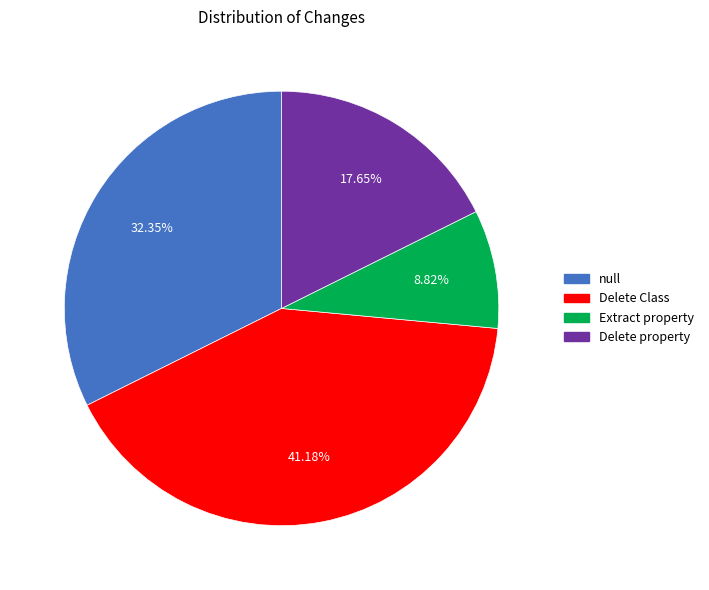

Does Extract property represent more than half of the total?

No